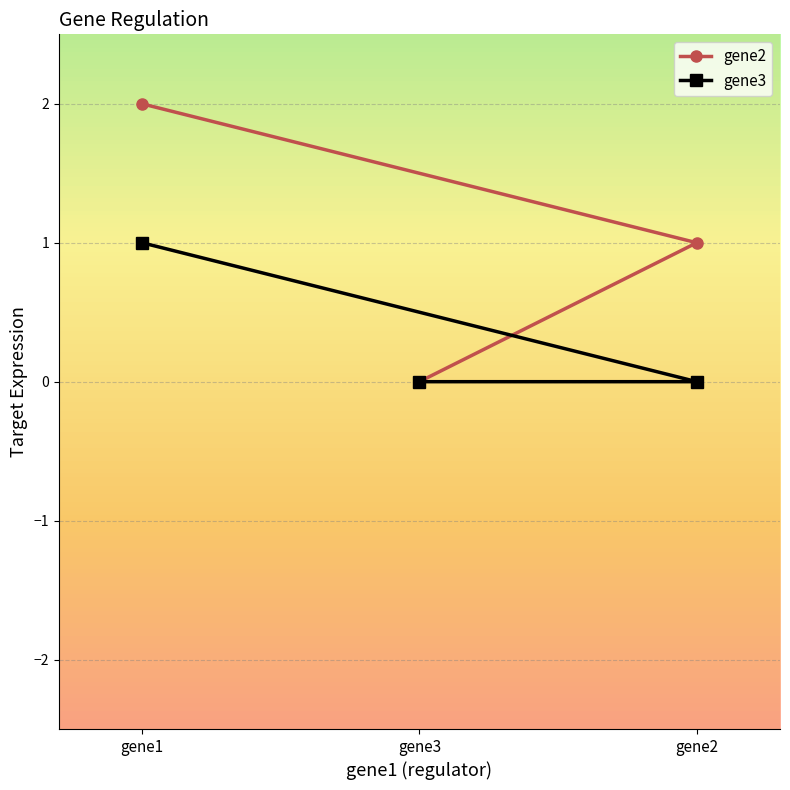

What is the greatest value displayed?

2